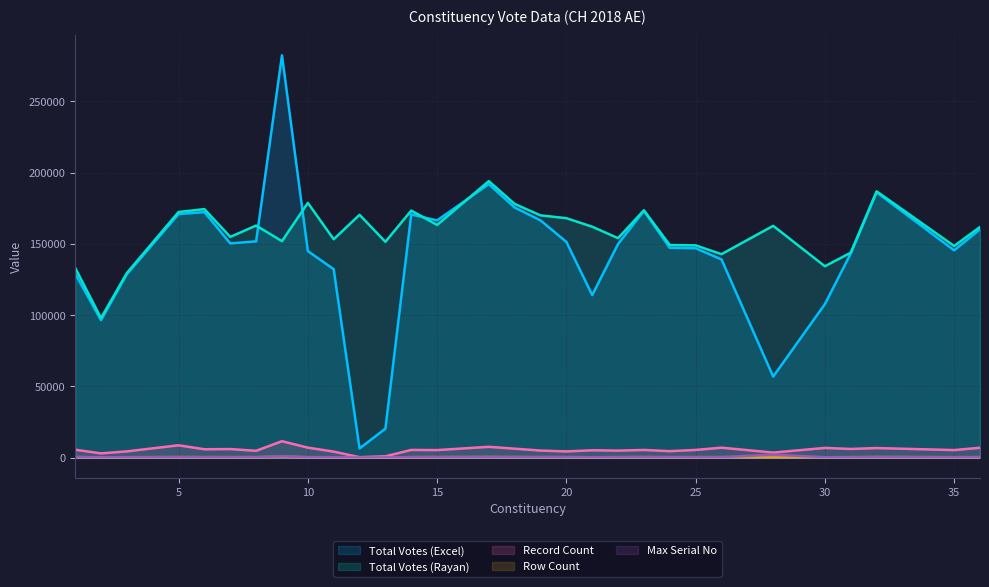

At how many categories does at least one series exceed 241092?

1